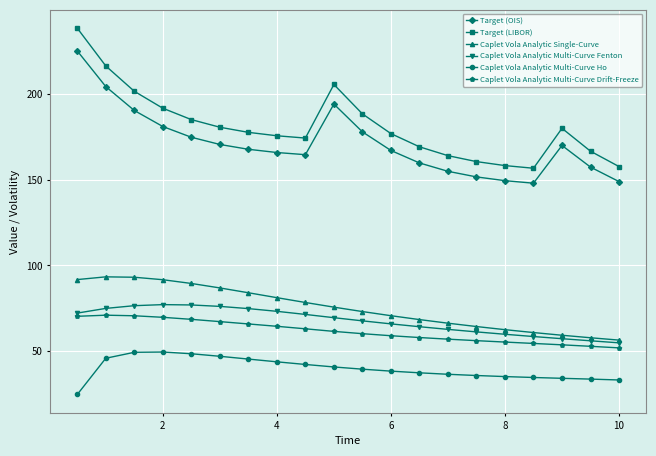

What is the greatest value displayed?

238.1